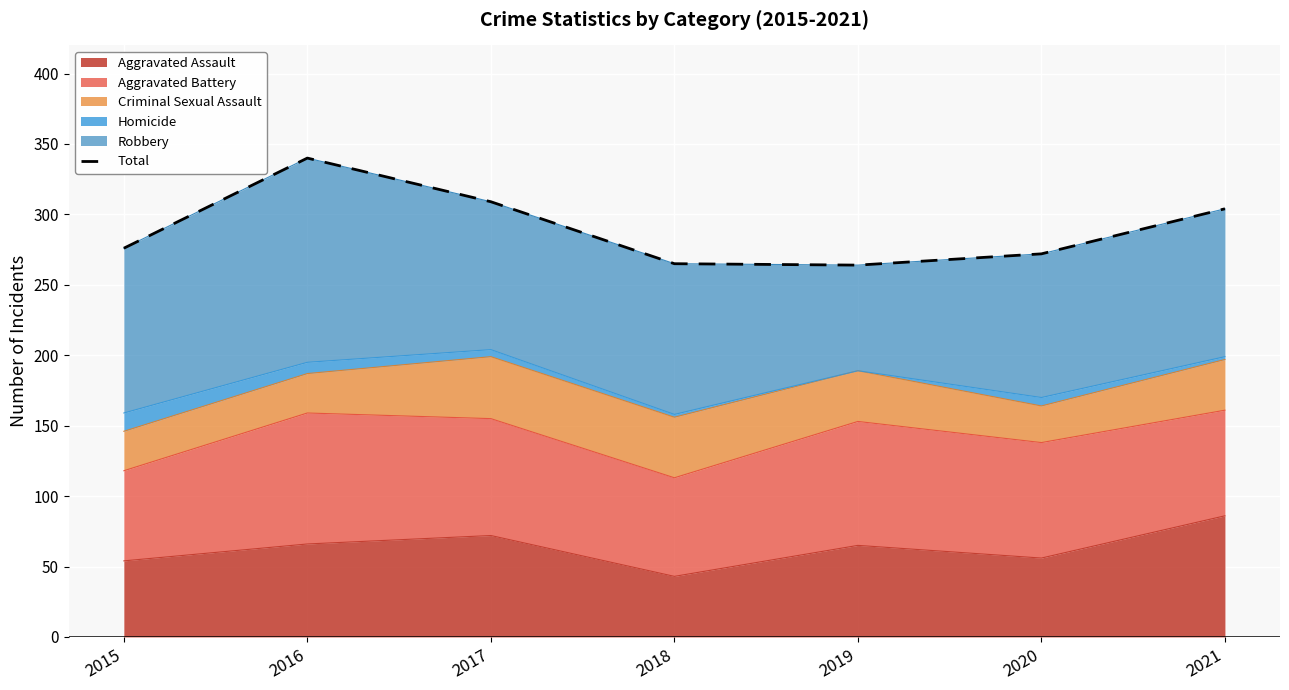

The value at 2020 is 272. True or false?

True